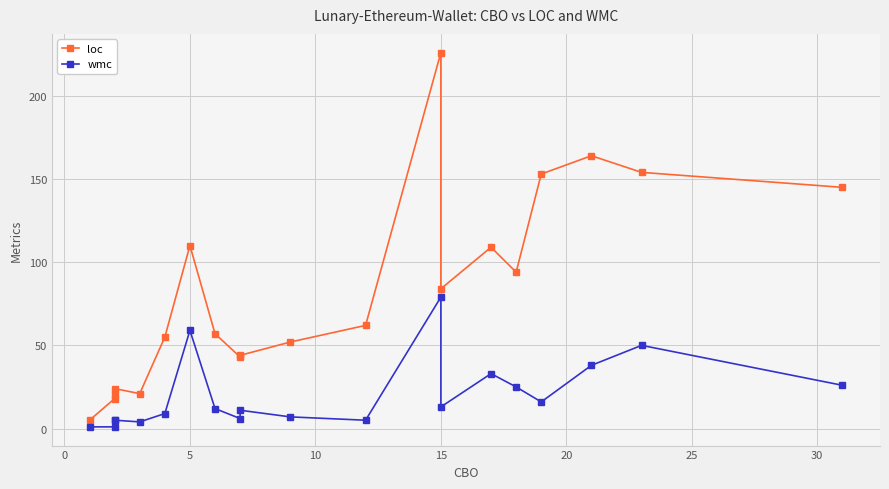

True or false: loc and wmc intersect in this chart.

False